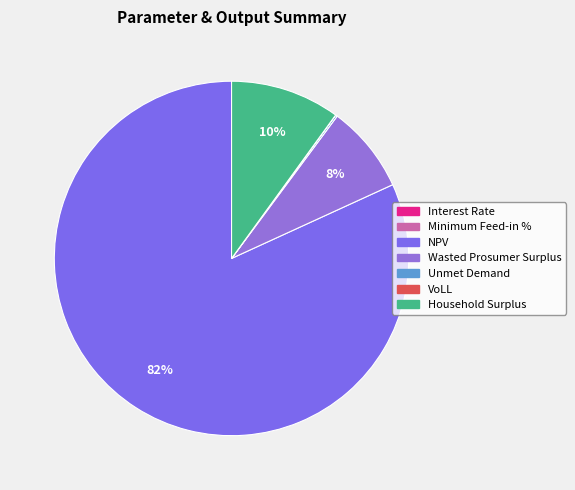

To the nearest percent, what is the average slice percentage?

14%